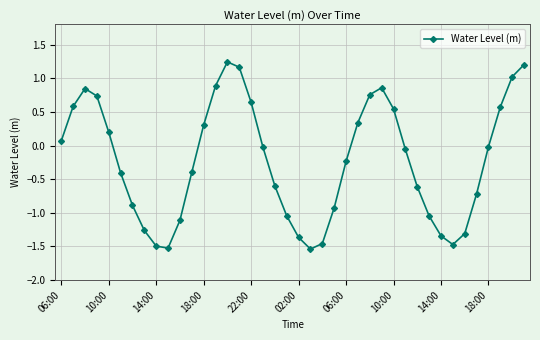

What is the value of the 4th point from the left?

0.7